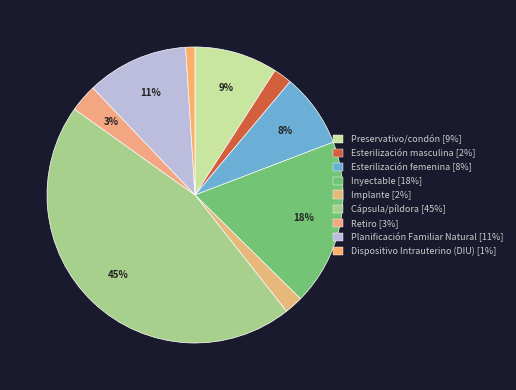

How many segments does this pie chart have?

9